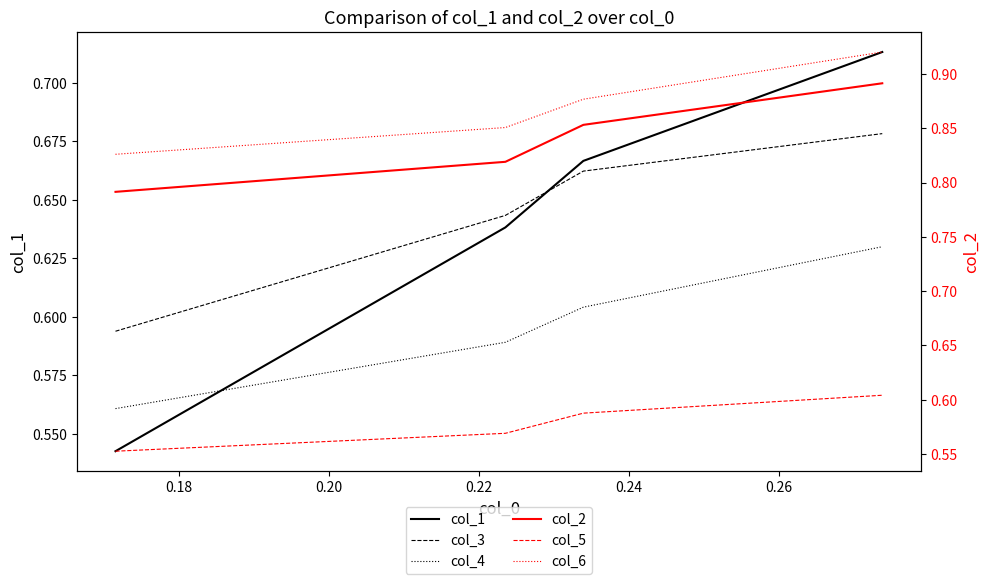

What is the value of the col_2 point at the 1st from the left?

0.8